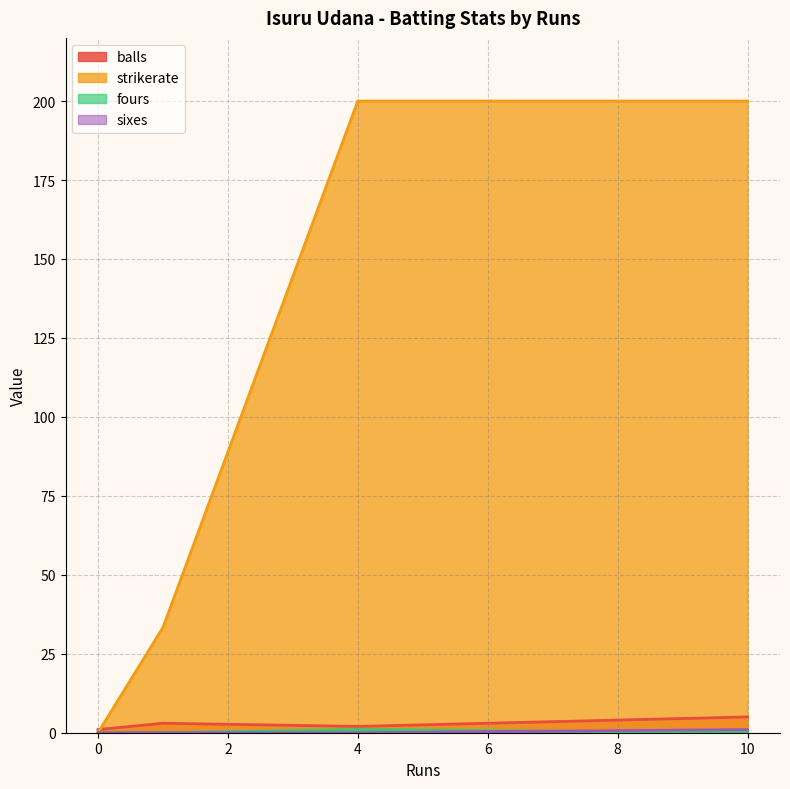

What is the label of the 1st point from the right?

10